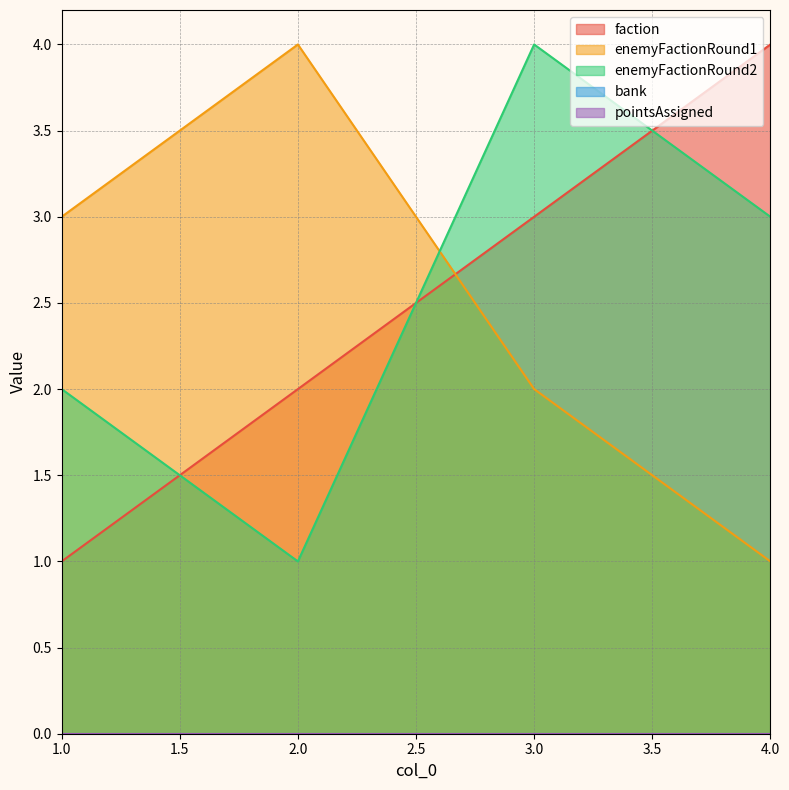

Which category has the lowest value across all series?

1